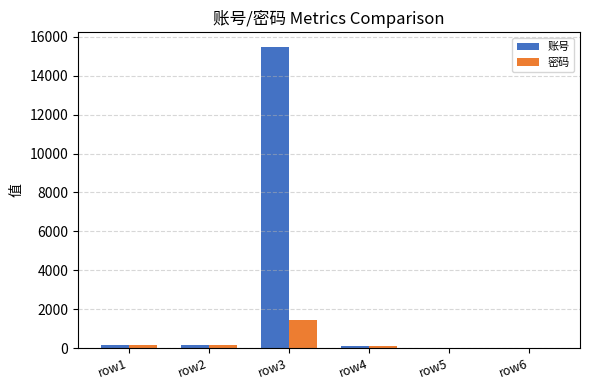

Is it true that 账号 equals 123 at row4?

True